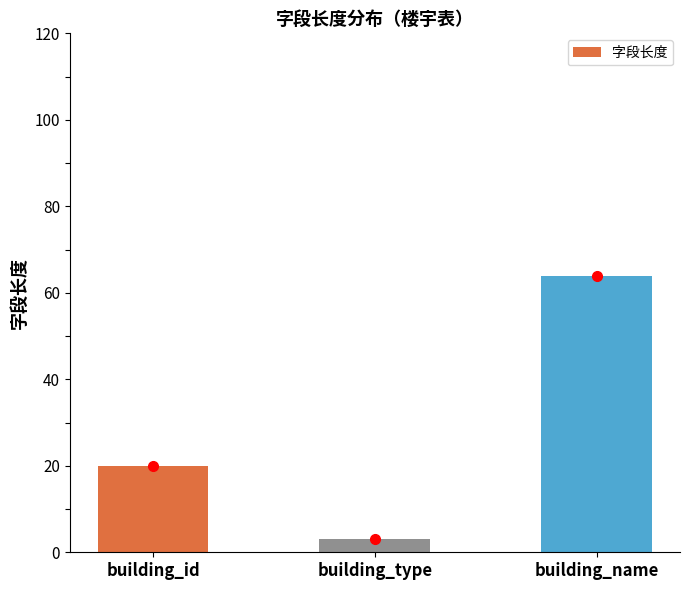

What position from the right is building_type?

2